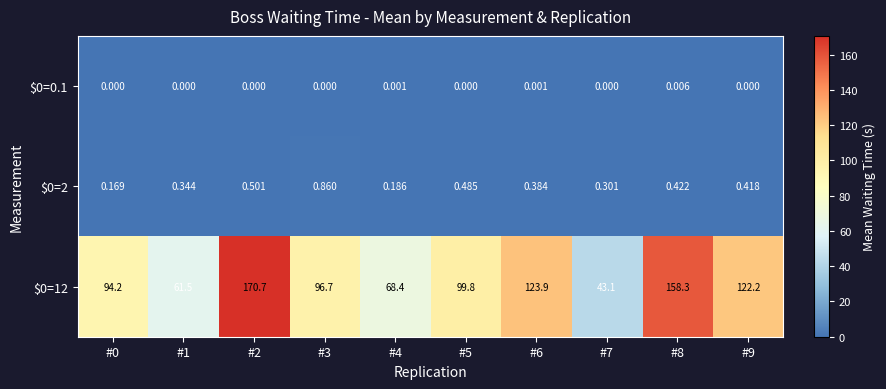

How many series are shown in this chart?

3